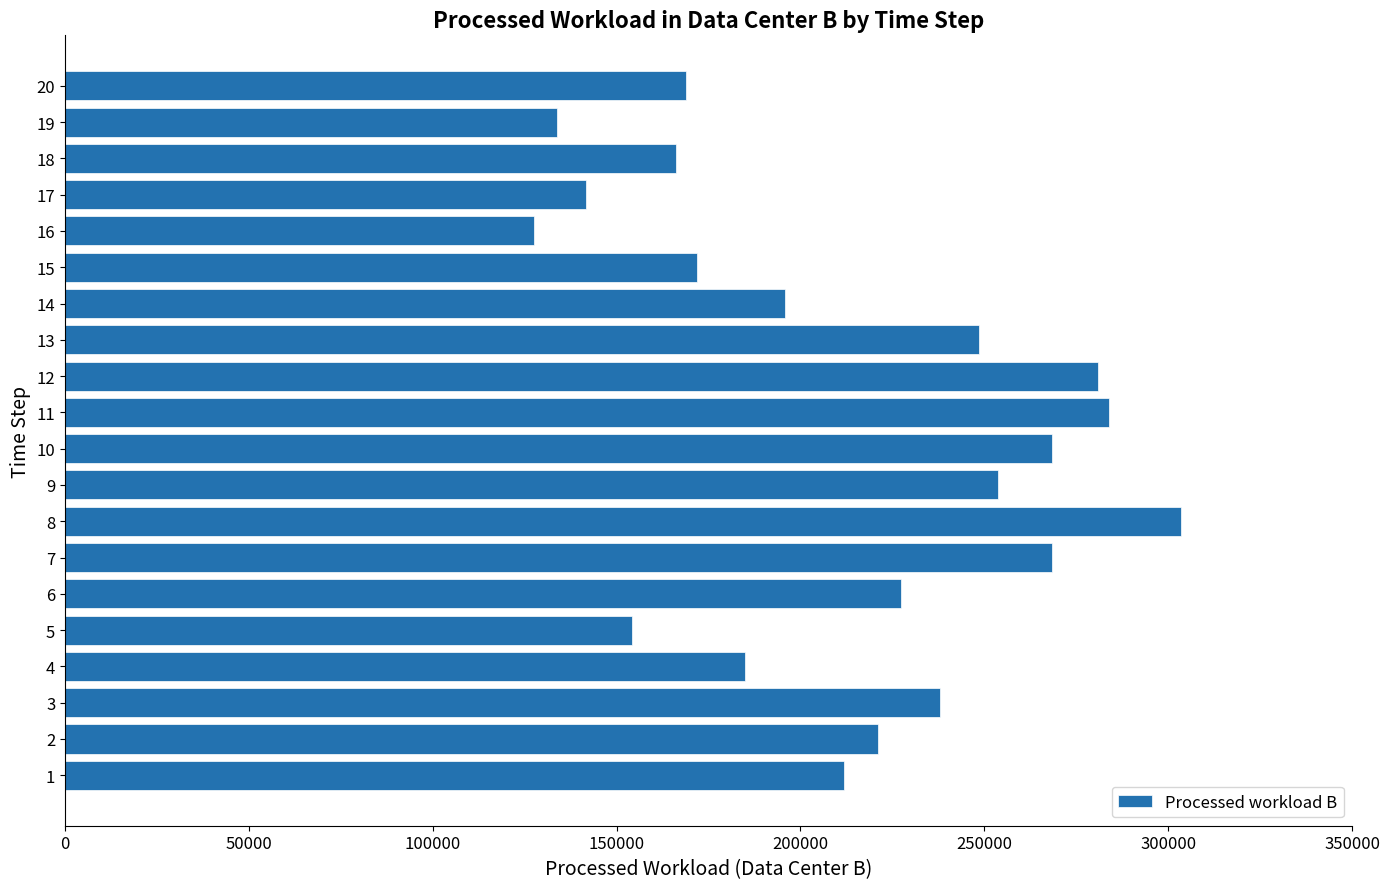

What is the change in value from 14 to 16?

-68322.9